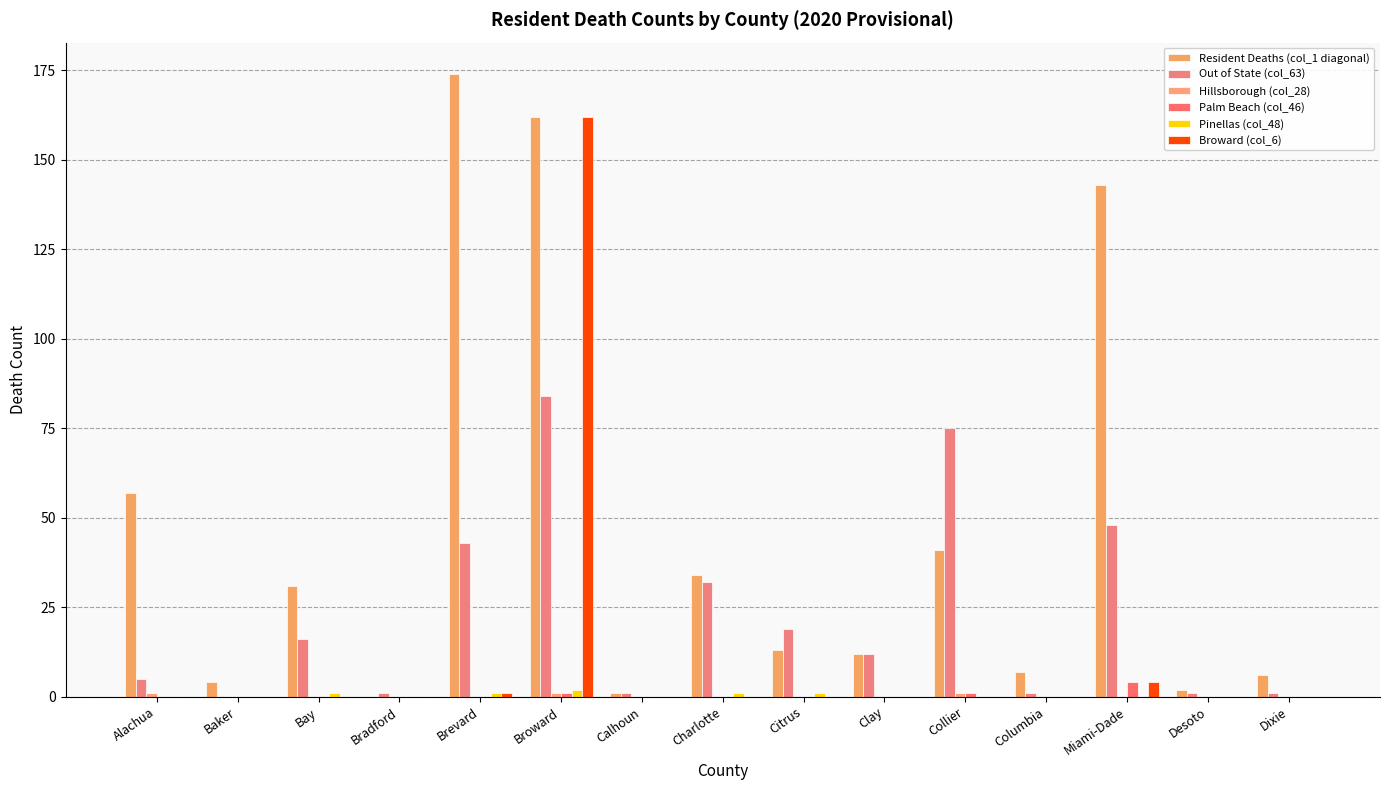

True or false: Out of State (col_63) has a value of 0 at Columbia.

False